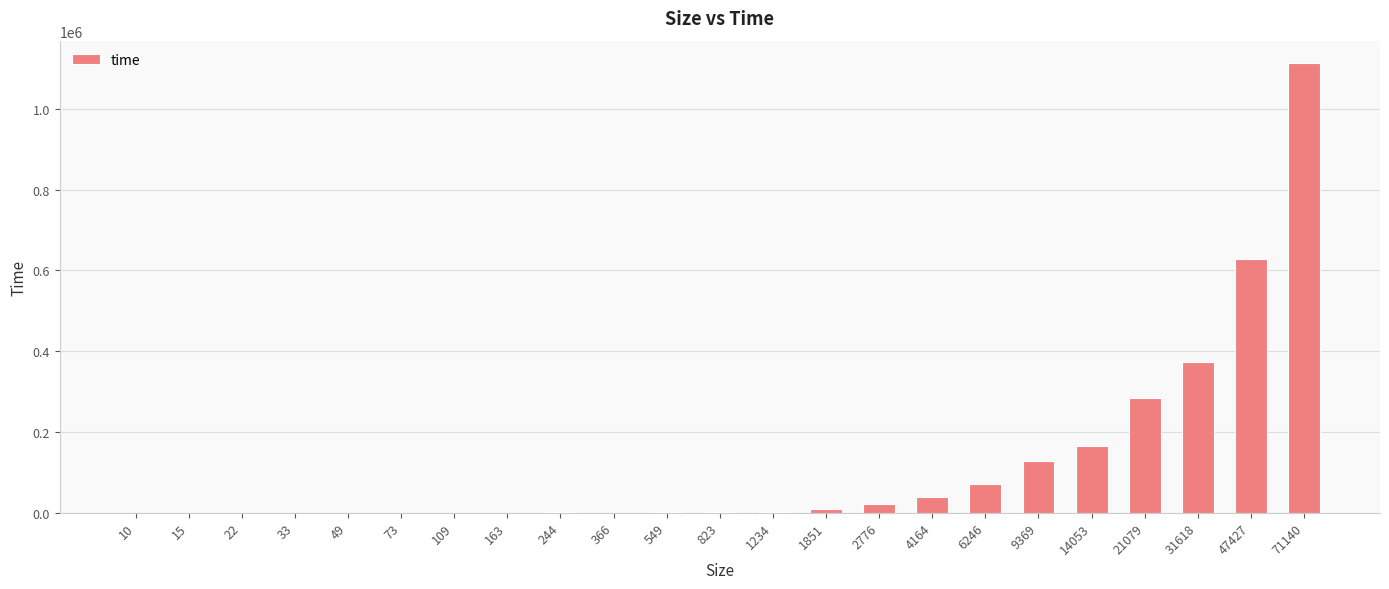

The value at 163 is 541. True or false?

True